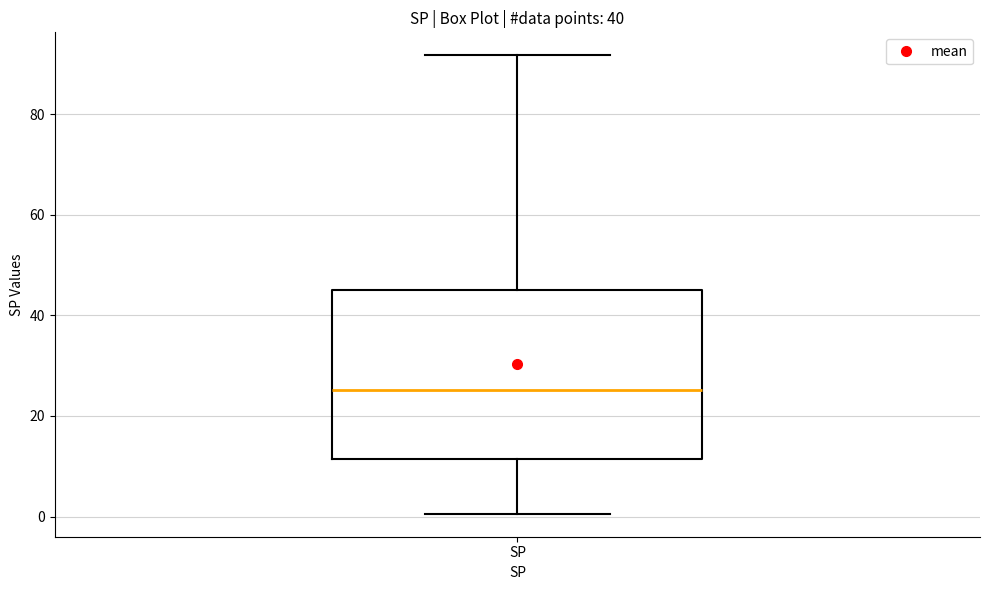

Transcribe this box plot: give where the median line is, the range the box spans, and where the two whiskers end, as read against the y-axis. The values are not printed on the chart, so give them approximately, as read against the axis.

median 26, box 12 to 46, whiskers 0 to 92